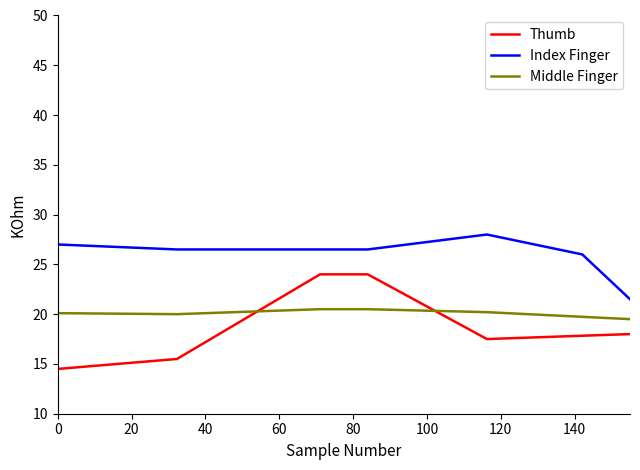

Which series has the largest total across all categories?

Index Finger